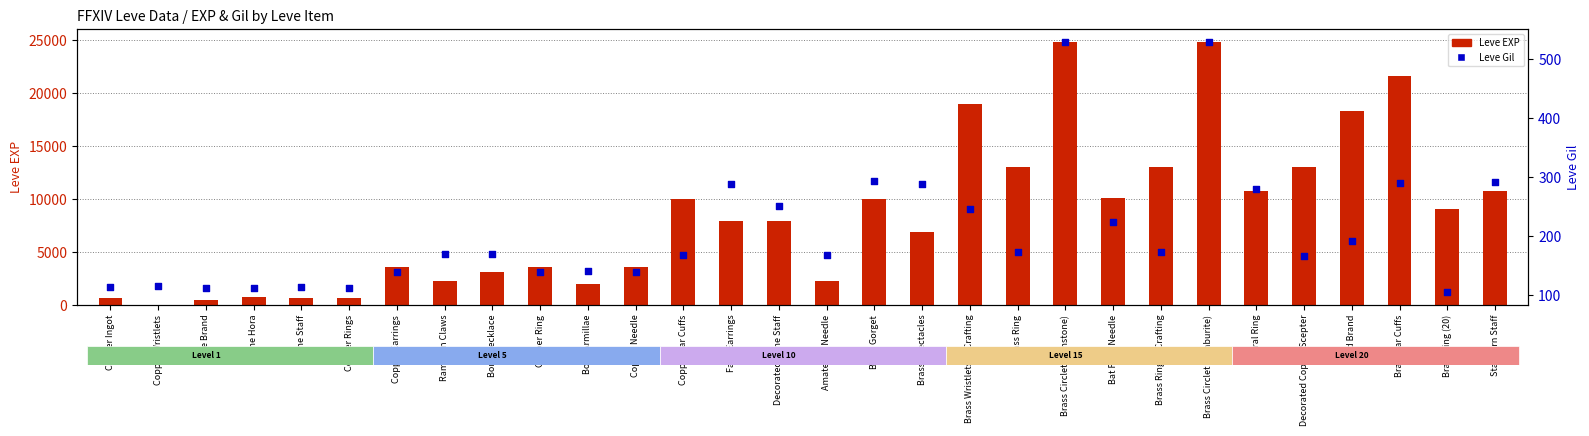

At which category is the sum across all series the highest?

Brass Circlet (Sunstone)